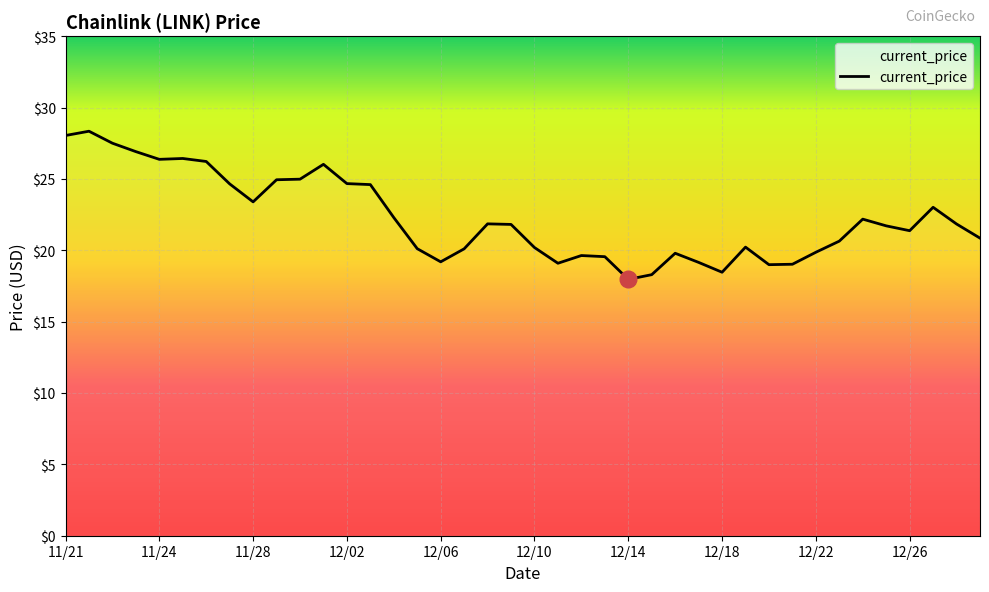

What is the difference between the maximum and minimum values?

10.4